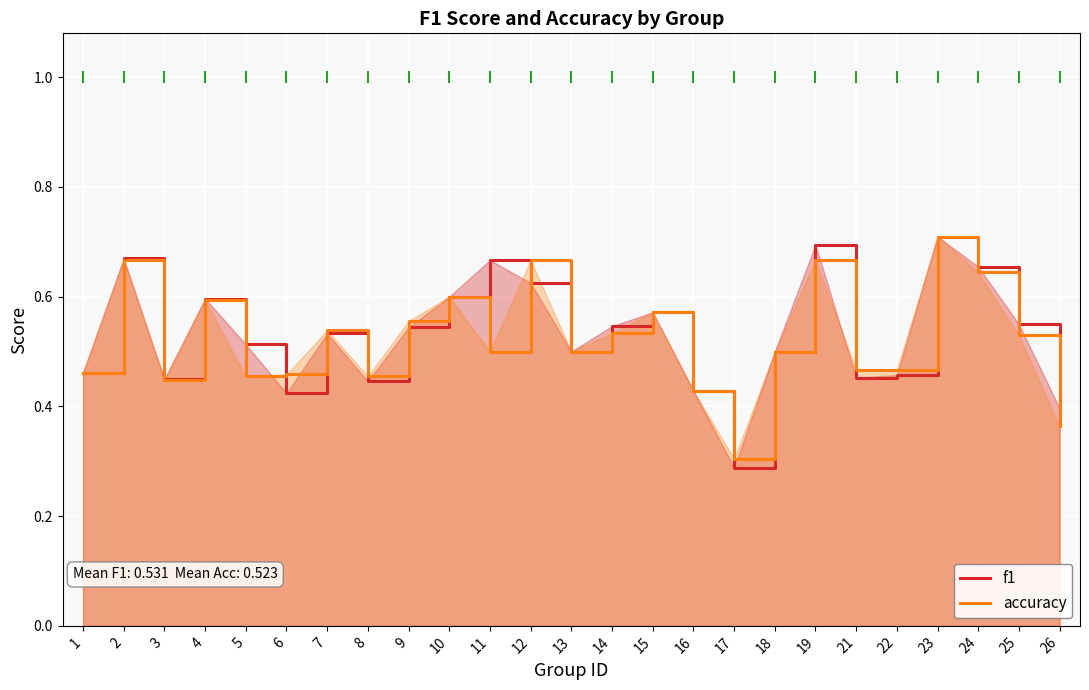

List the series in order of their peak value, lowest first.

f1, accuracy